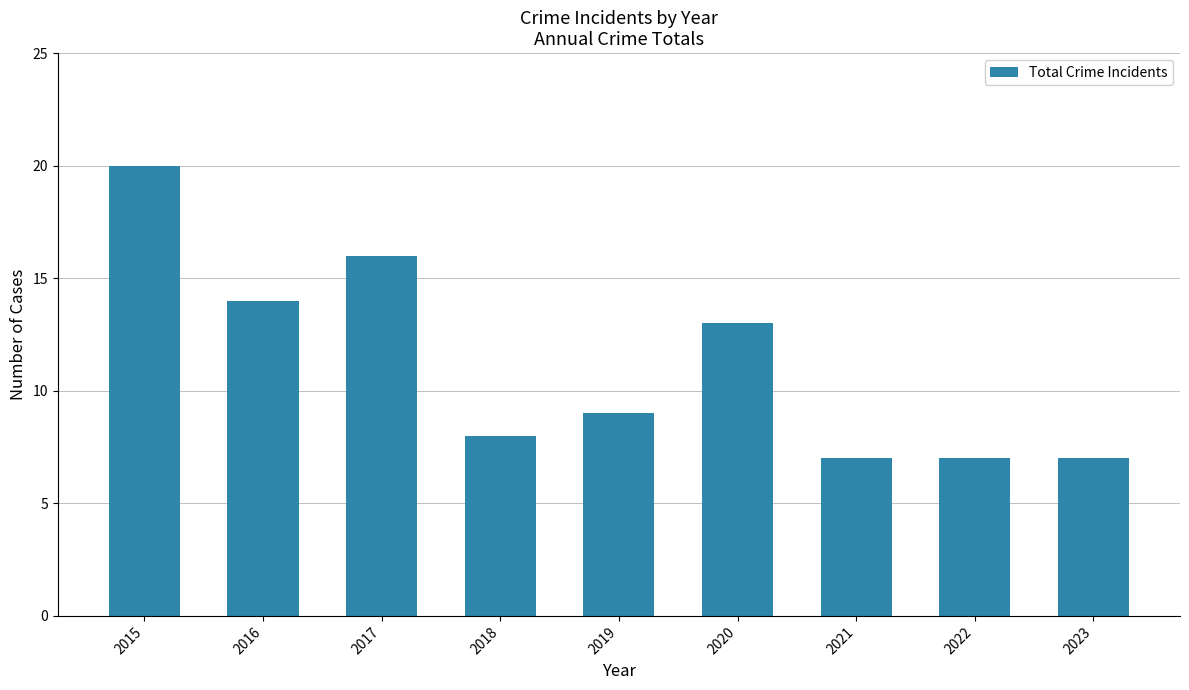

Reading right to left, extract all data points from this chart.

2023=7	2022=7	2021=7	2020=13	2019=9	2018=8	2017=16	2016=14	2015=20